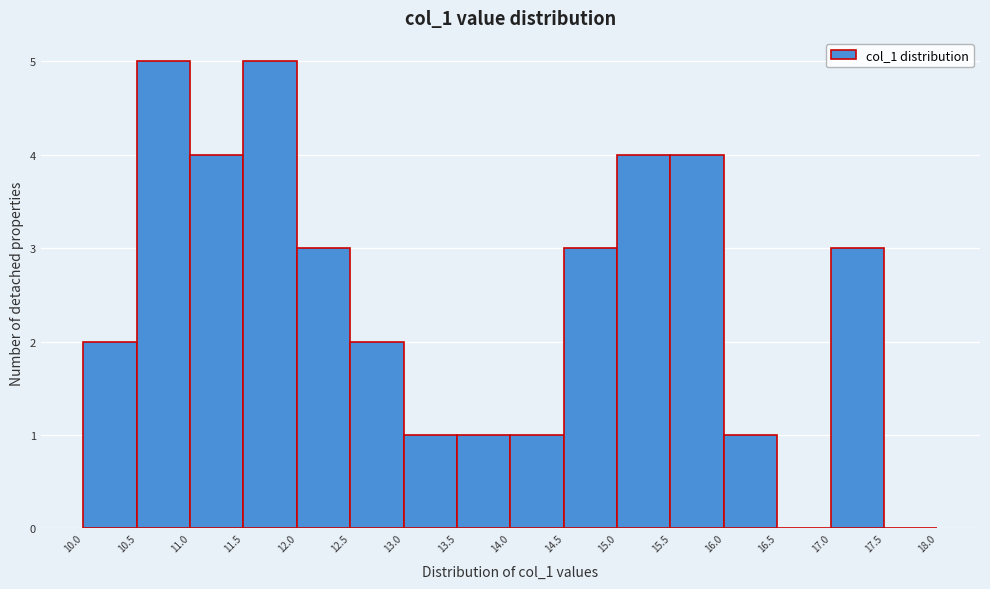

Reading left to right, transcribe this chart: for each bar, give the range it covers on the x-axis and its height. The values are not printed on the chart, so give them approximately, as read against the axis.

10.0 to 10.5: 2
10.5 to 11.0: 5
11.0 to 11.5: 4
11.5 to 12.0: 5
12.0 to 12.5: 3
12.5 to 13.0: 2
13.0 to 13.5: 1
13.5 to 14.0: 1
14.0 to 14.5: 1
14.5 to 15.0: 3
15.0 to 15.5: 4
15.5 to 16.0: 4
16.0 to 16.5: 1
16.5 to 17.0: 0
17.0 to 17.5: 3
17.5 to 18.0: 0